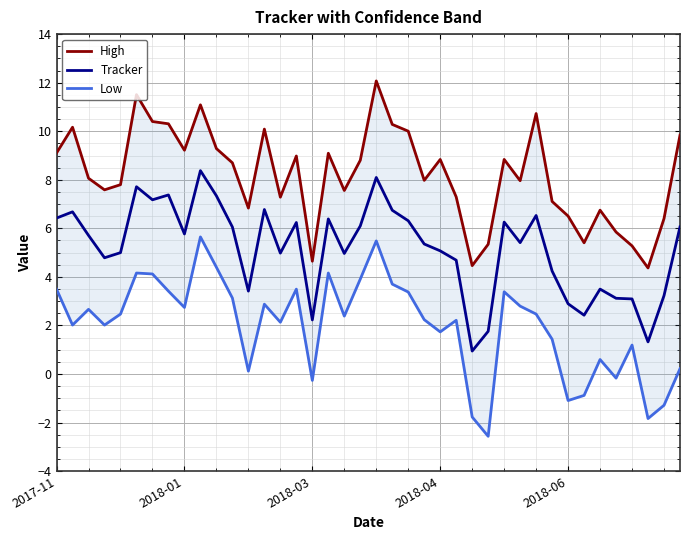

Where does the Tracker series first go above 5?

2017-11